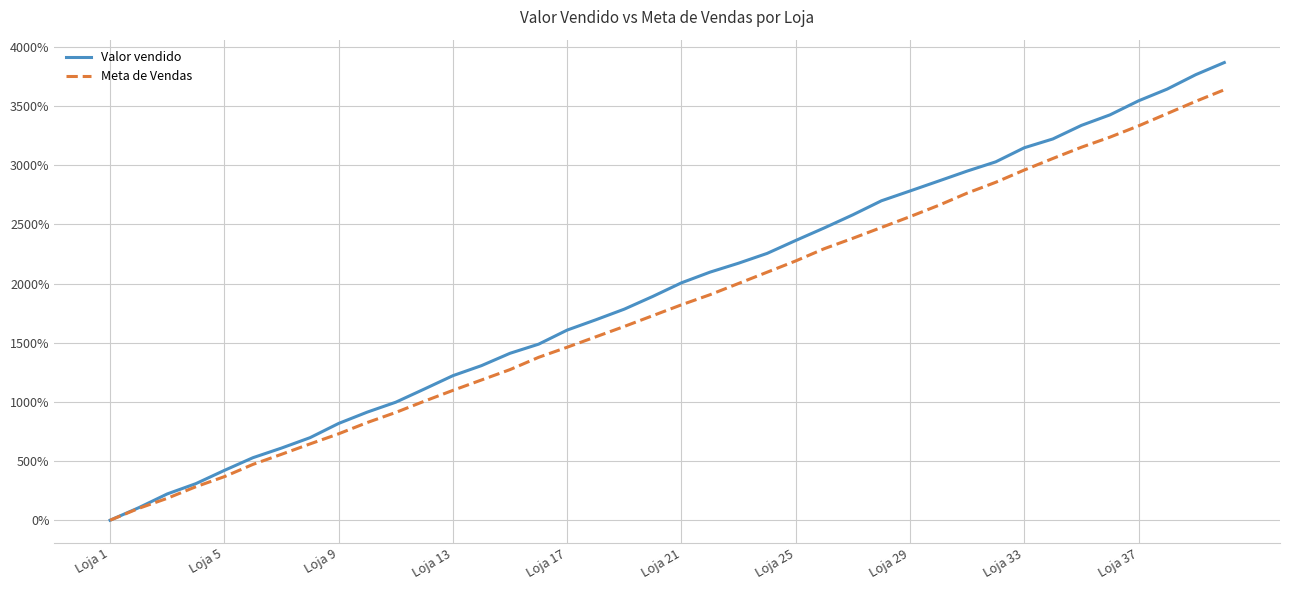

Reading right to left, list all the values displayed in this chart.

Valor vendido: 3868.0	3765.5	3643.6	3544.7	3426.0	3337.1	3222.4	3148.0	3028.9	2950.8	2866.4	2782.7	2699.9	2581.3	2470.6	2364.5	2255.3	2172.4	2096.8	2006.5	1892.0	1784.1	1693.9	1607.2	1488.0	1411.1	1306.6	1221.8	1108.8	997.6	913.6	818.0	697.9	609.9	528.5	421.2	309.0	222.2	105.6	0.0
Meta de Vendas: 3637.8	3540.2	3436.6	3332.9	3237.8	3152.4	3057.3	2959.8	2856.1	2764.6	2661.0	2565.9	2474.4	2382.9	2295.1	2191.5	2096.3	2001.2	1906.1	1820.7	1729.3	1637.8	1550.0	1462.2	1376.8	1273.2	1185.4	1097.6	1006.1	911.0	825.6	730.5	645.1	557.3	472.0	368.3	282.9	185.4	100.0	0.0